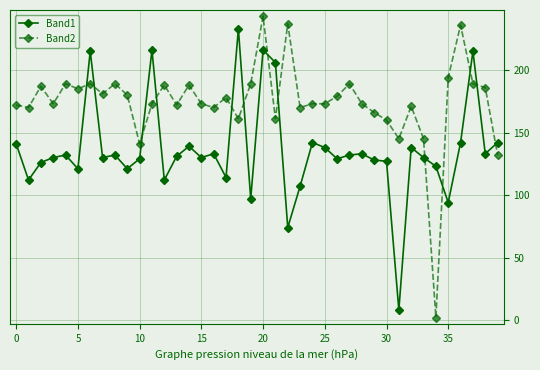

Which series ends up on top after the final intersection of Band1 and Band2?

Band1